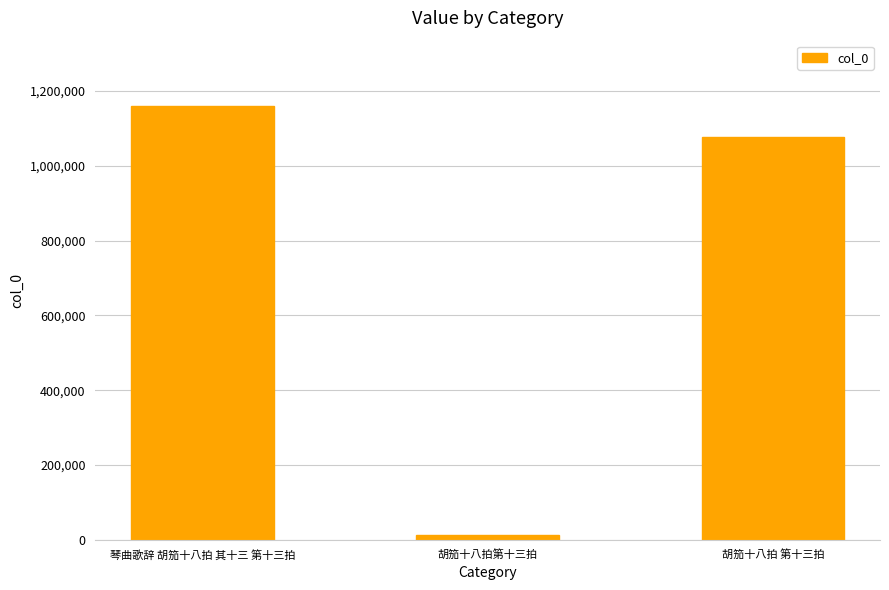

What is the value of the 2nd bar from the left?

12818